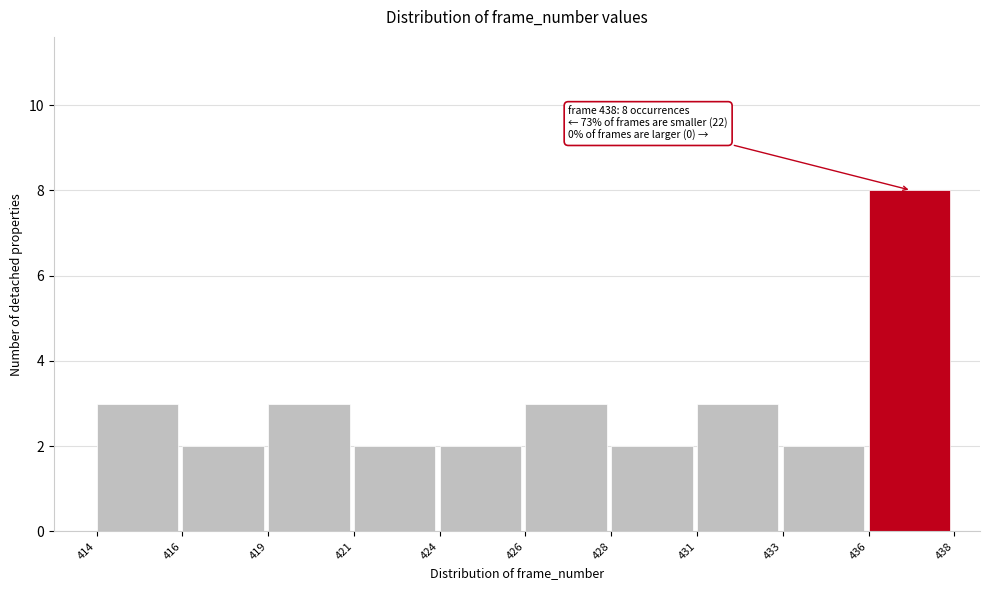

Reading left to right, transcribe all the data shown in this chart.

414=3	416=2	419=3	421=2	424=2	426=3	428=2	431=3	433=2	436=8